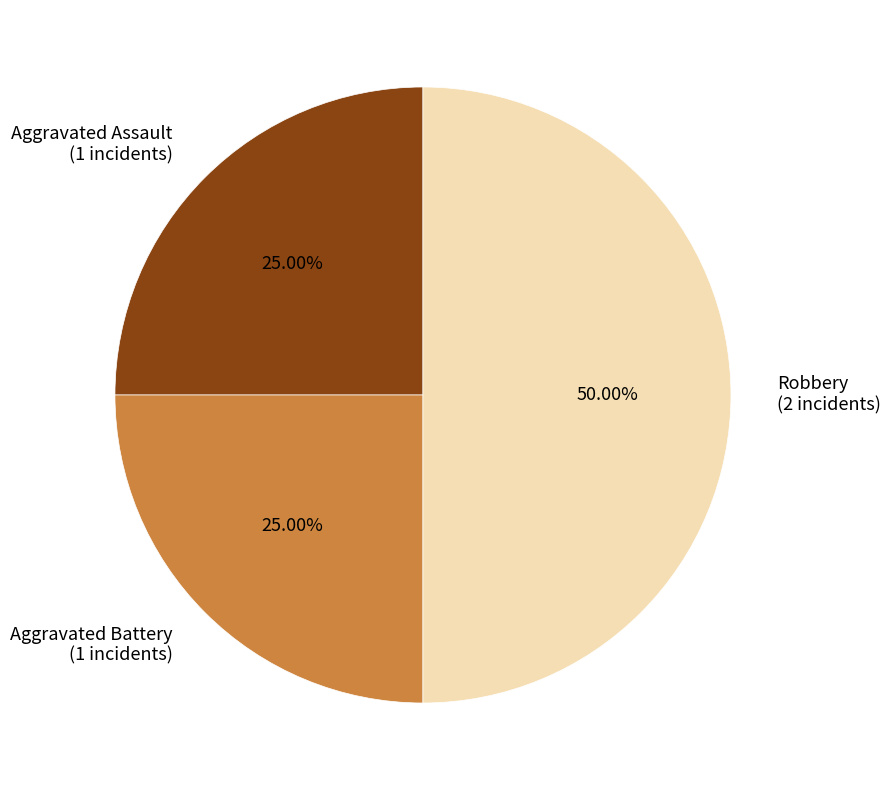

Which category has the biggest portion of the pie?

Robbery